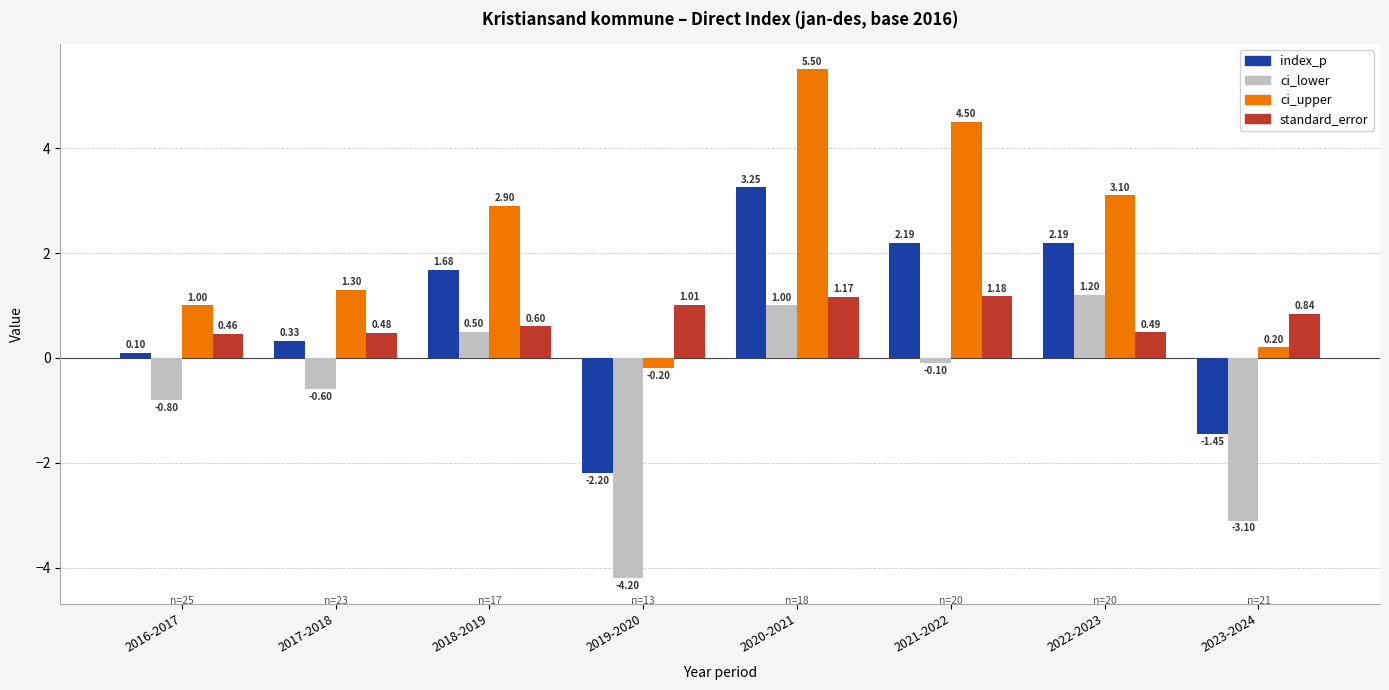

What is the label of the 6th bar from the right?

2018-2019